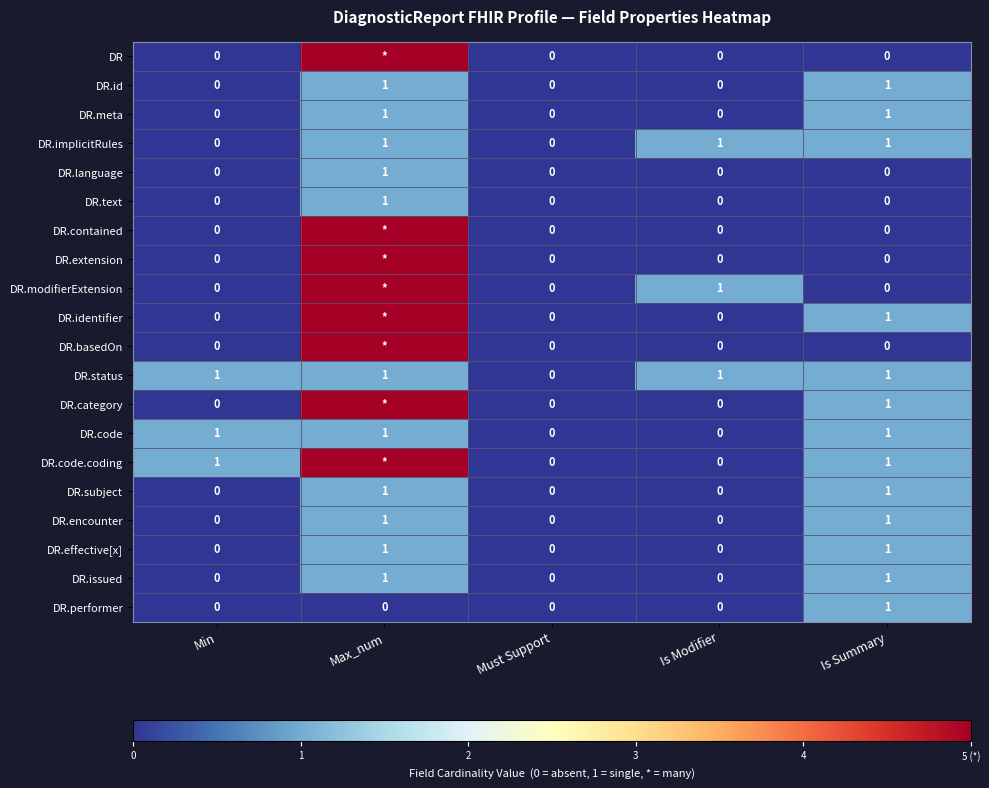

How many data points in DR.issued are above 0?

2